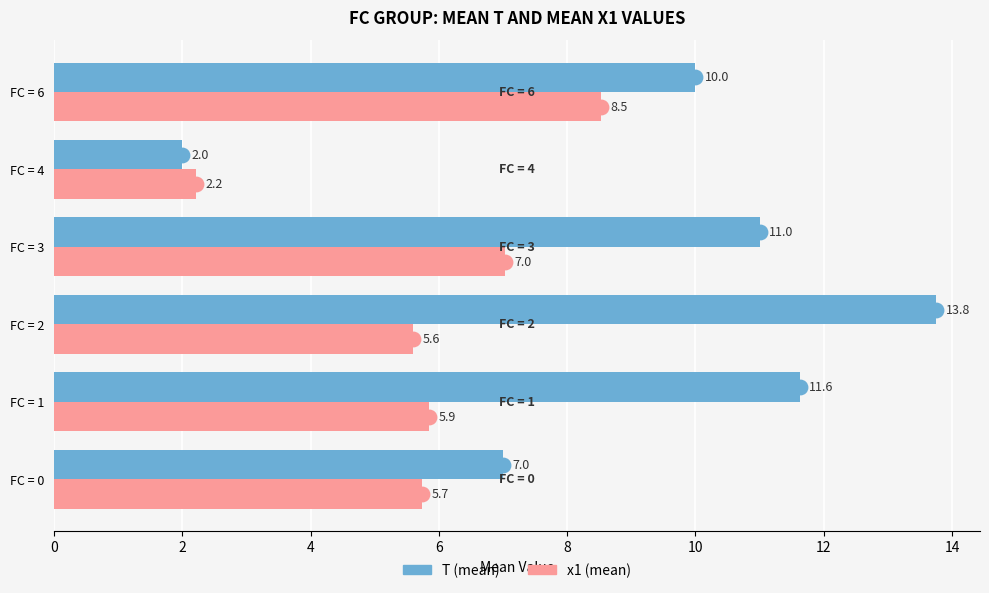

What is the difference between the highest and lowest values at FC = 0?

1.3